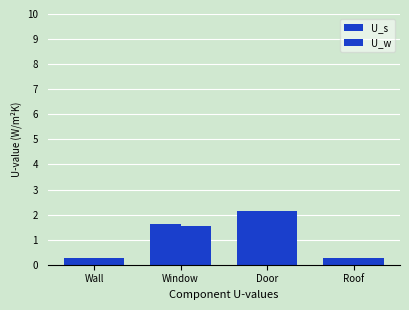

How many distinct data groups are displayed?

2